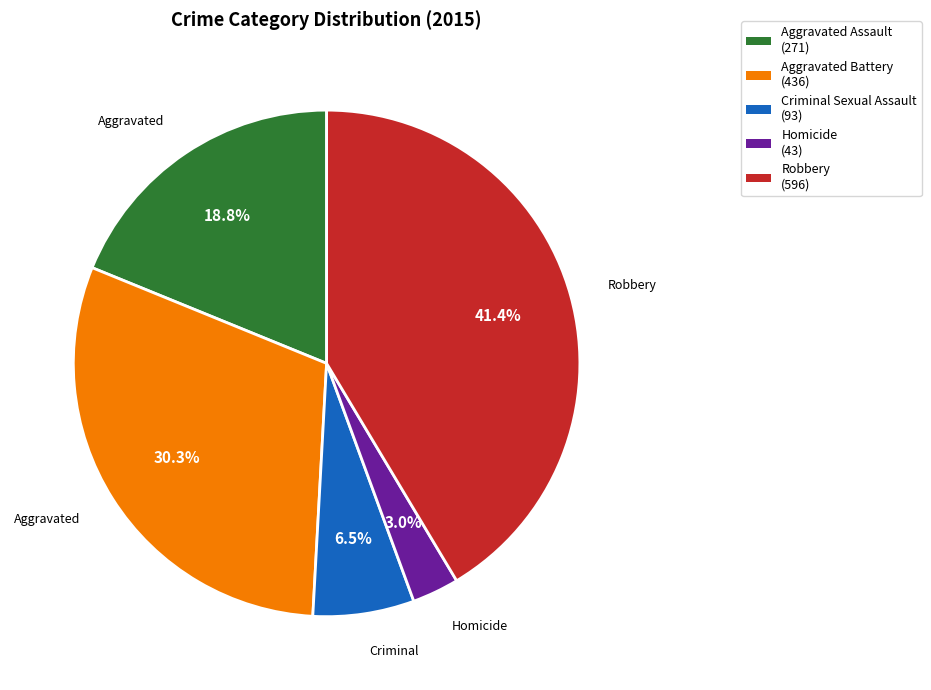

What is the smallest slice in the pie chart?

Homicide